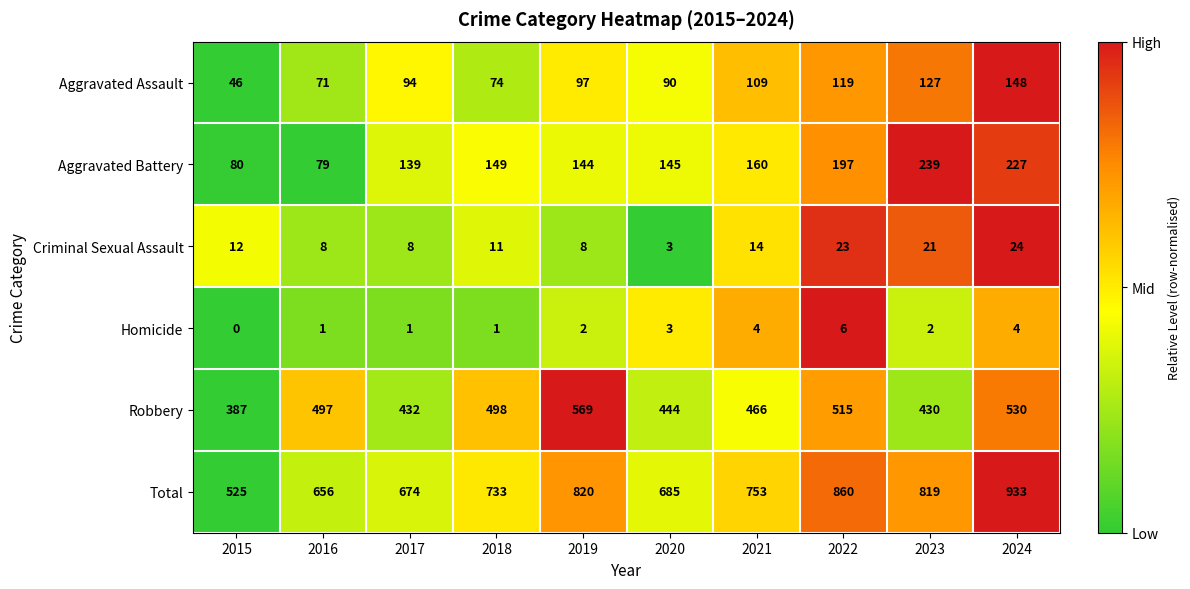

What is the greatest value displayed?

933